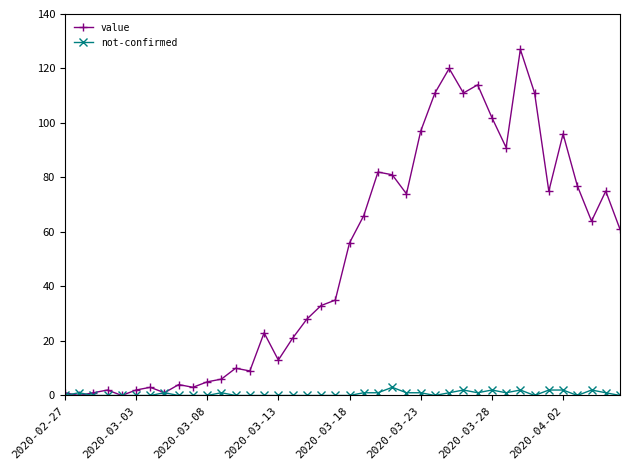

Which series has the largest range (max minus min)?

value